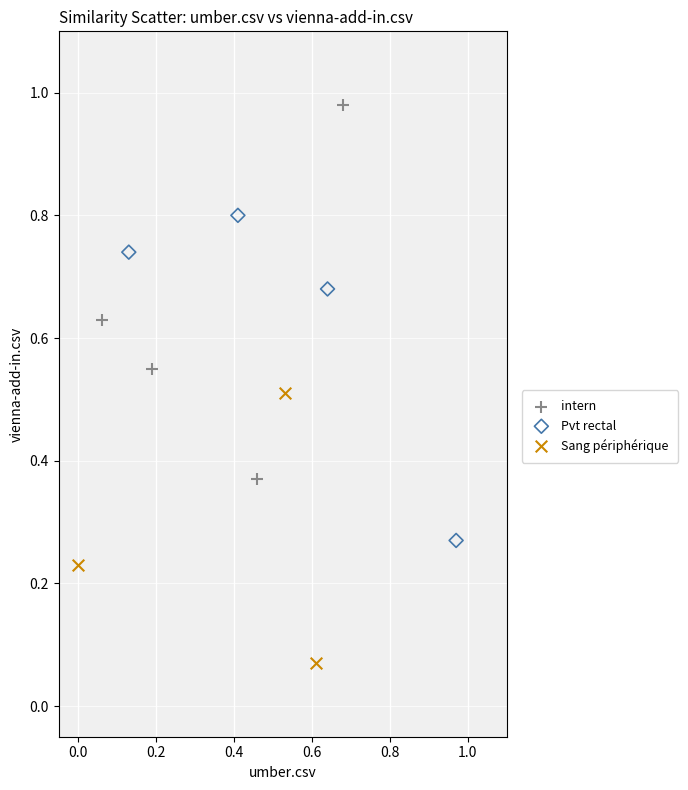

Which series reaches the maximum Y coordinate?

intern